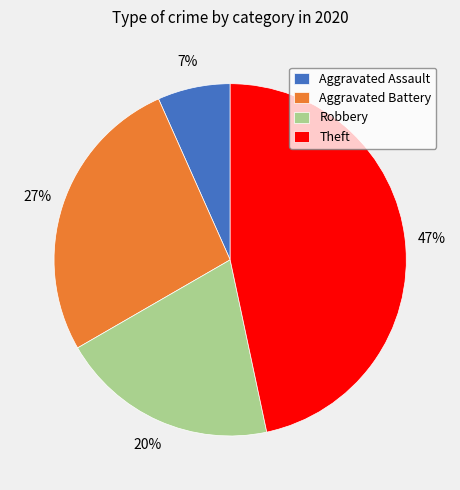

Is there a majority slice in this chart?

No